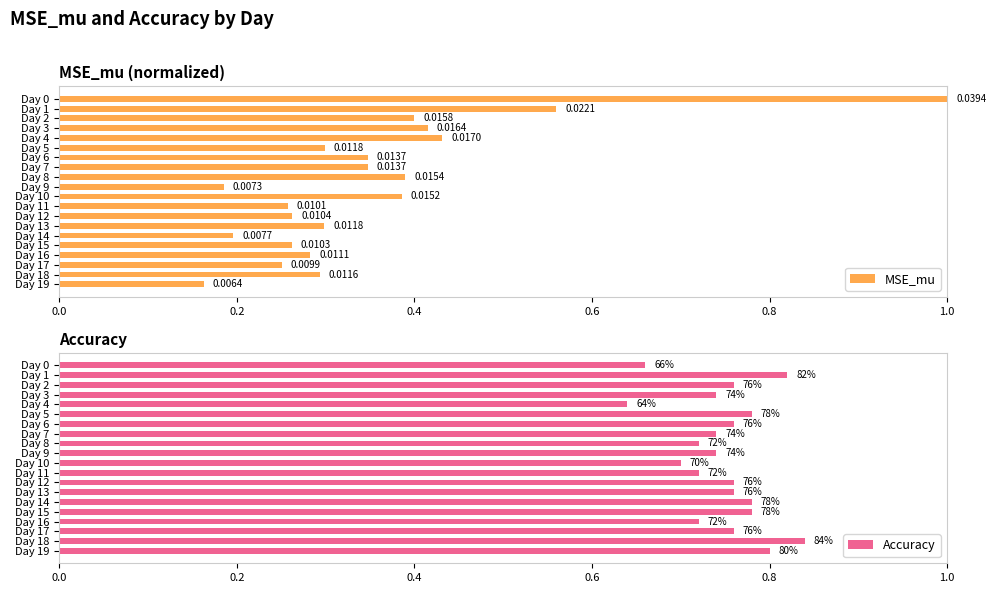

Which series has the largest total across all categories?

Accuracy